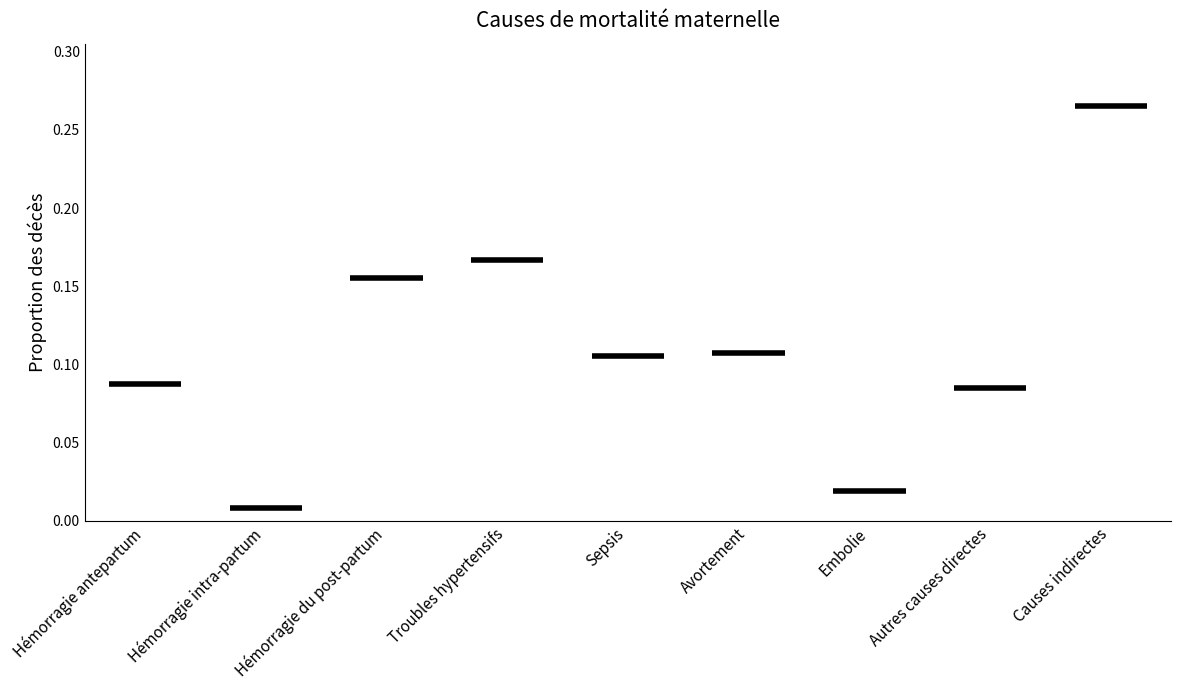

What position from the left is Avortement?

6